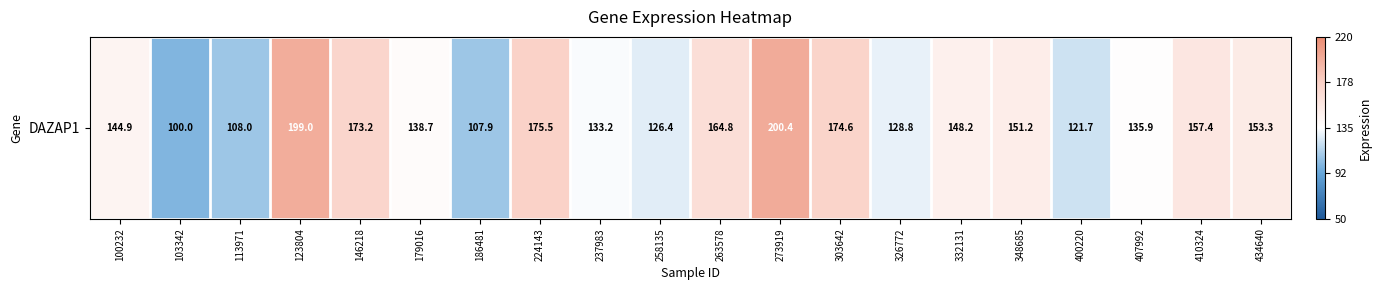

How many values are between 0 and 1?

20